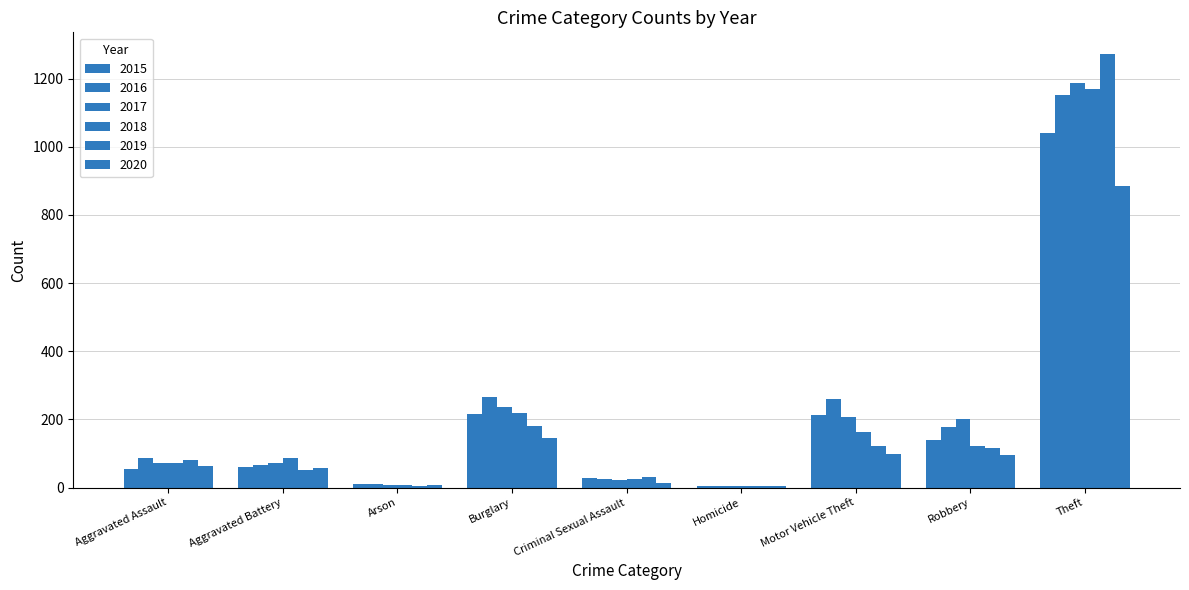

What is the minimum value for 2019?

4